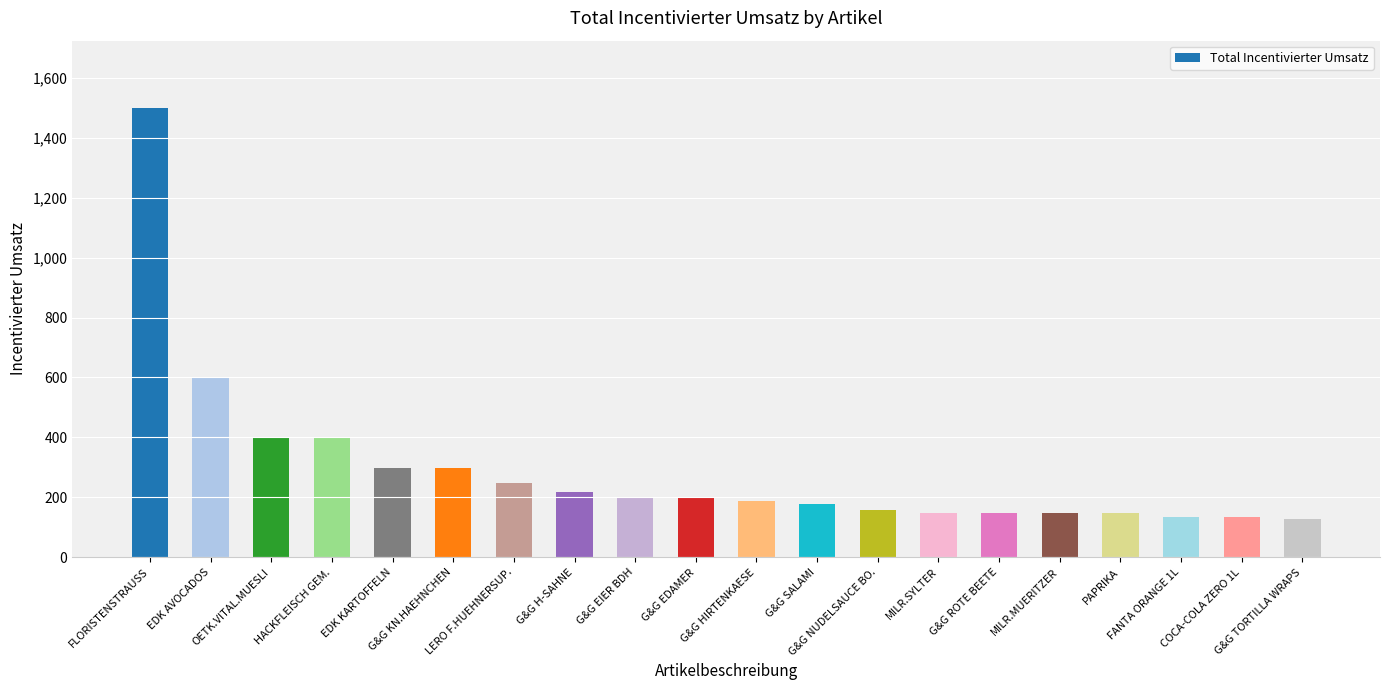

What is the sum of all values?

5880